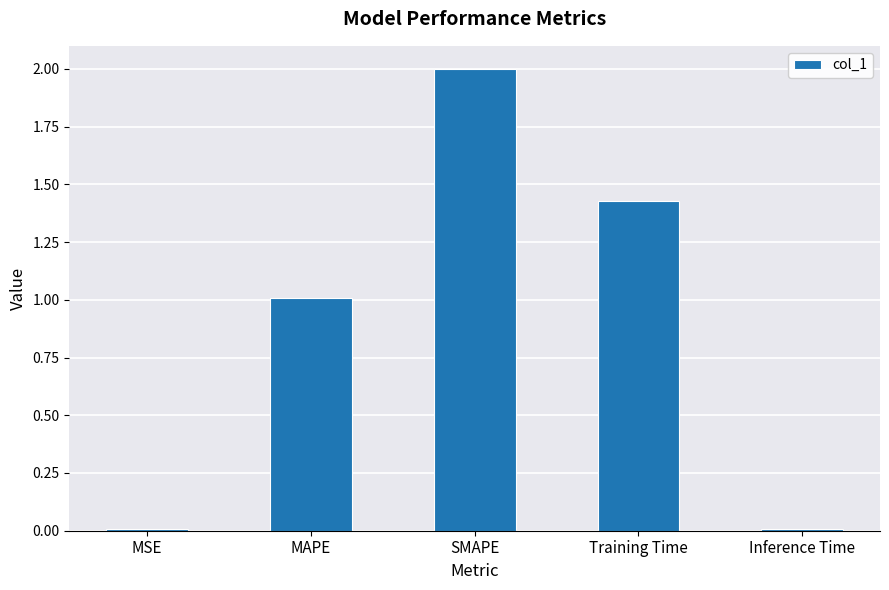

Which has a higher value, MSE or MAPE?

MAPE